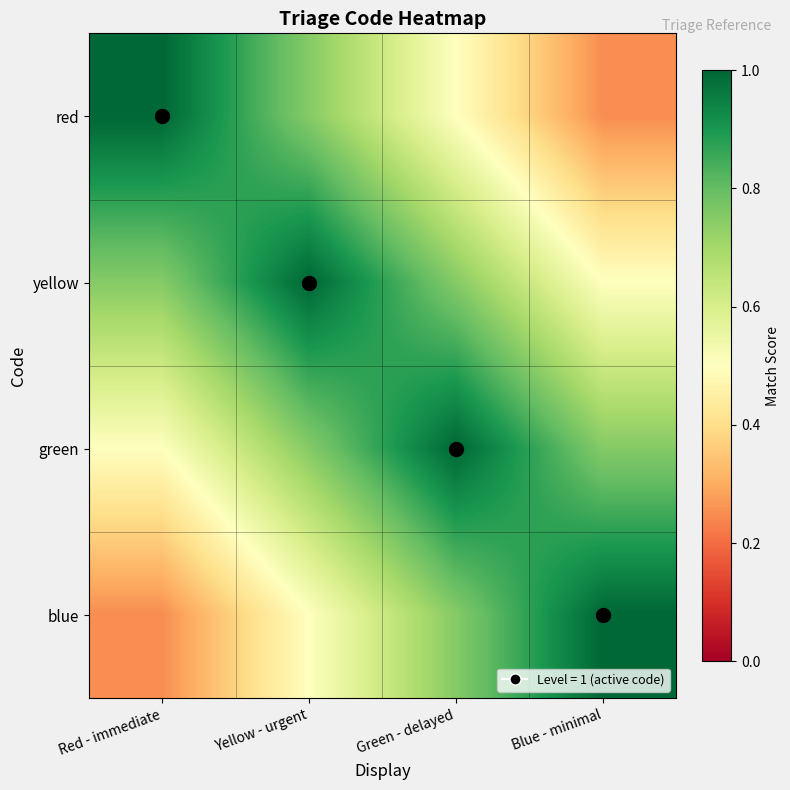

Which category has the lowest value across all series?

Blue - minimal